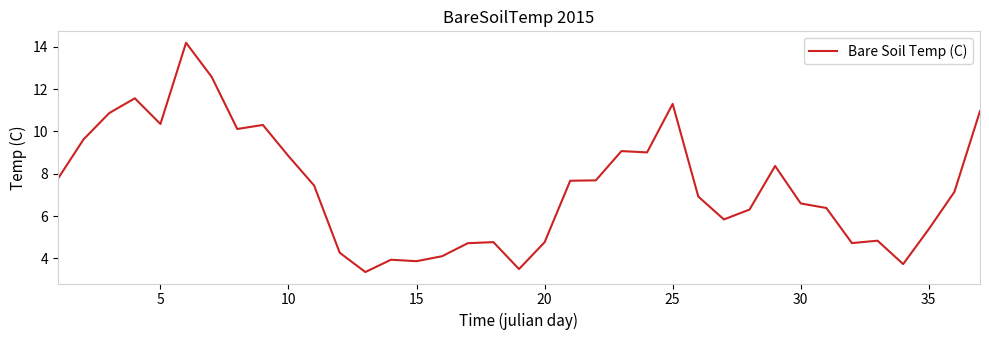

What is the maximum value shown in the chart?

14.2